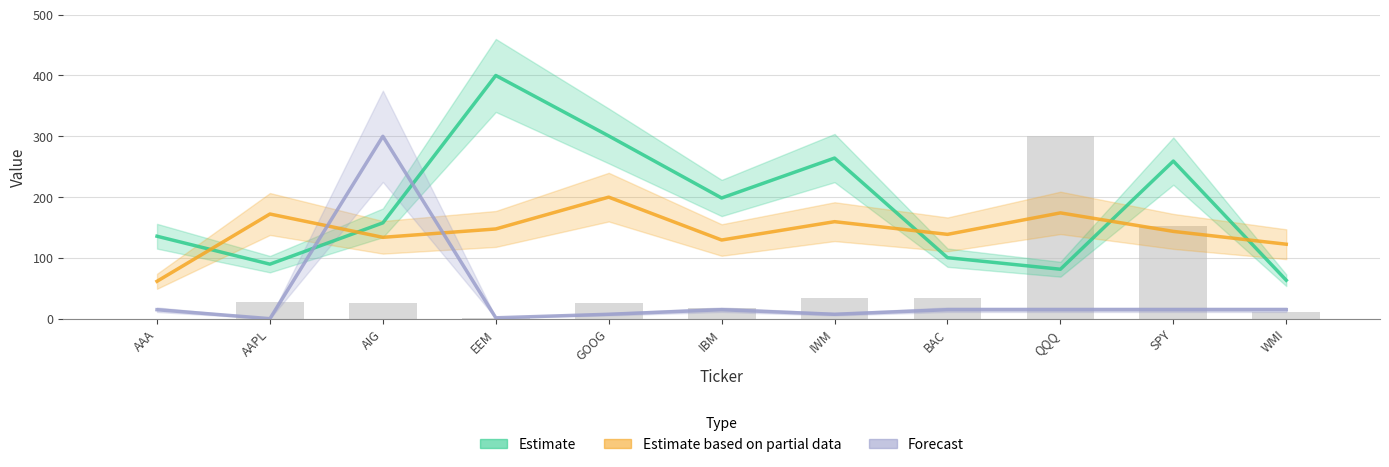

Reading left to right, list all the values displayed in this chart.

Estimate: AAA=135.8	AAPL=89.8	AIG=157.7	EEM=400.0	GOOG=300.6	IBM=198.6	IWM=264.2	BAC=100.5	QQQ=81.5	SPY=259.3	WMI=63.4
Estimate based on partial data: AAA=61.7	AAPL=172.3	AIG=133.9	EEM=147.7	GOOG=200.0	IBM=129.5	IWM=159.7	BAC=138.8	QQQ=174.1	SPY=143.7	WMI=122.6
Forecast: AAA=15.0	AAPL=0.3	AIG=300.0	EEM=1.7	GOOG=7.5	IBM=15.0	IWM=7.5	BAC=15.0	QQQ=15.0	SPY=15.0	WMI=15.0